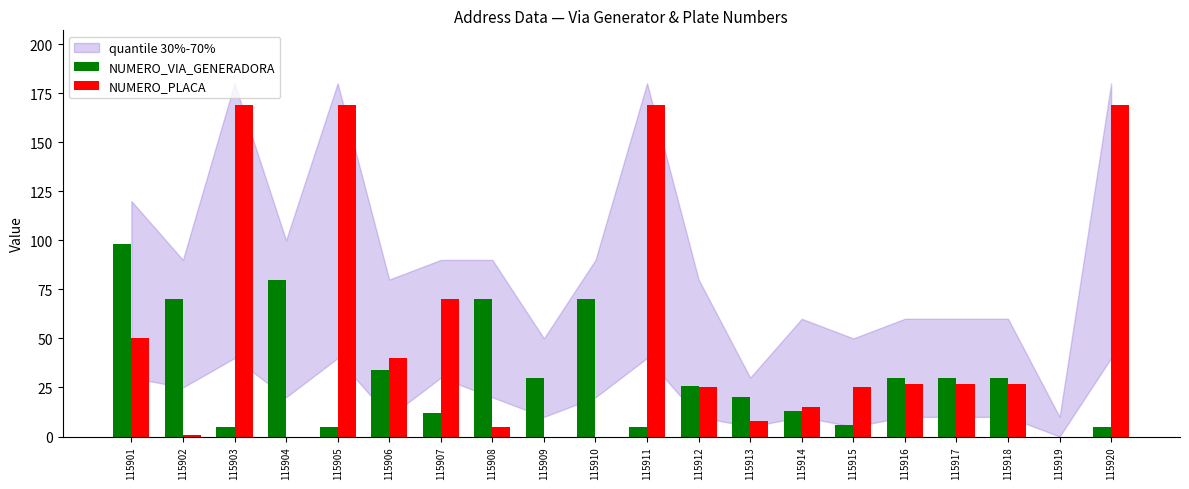

Is it true that NUMERO_VIA_GENERADORA equals 19 at 115909?

False